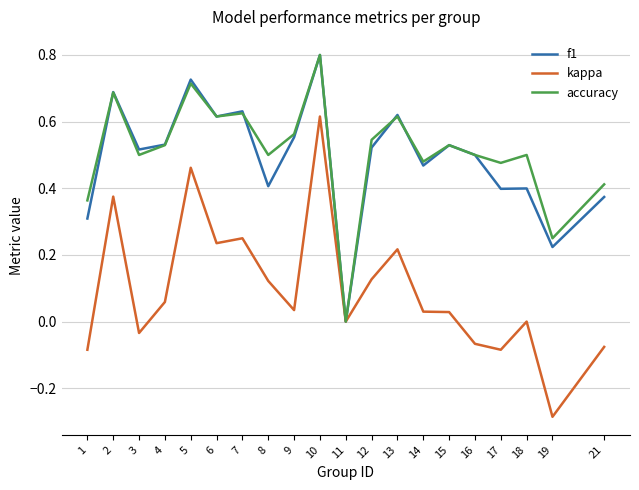

Which series has the largest range (max minus min)?

kappa